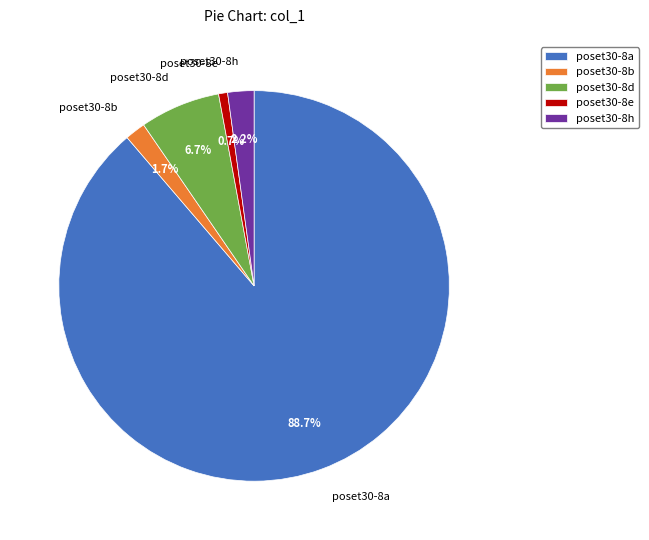

How much of the chart is everything except poset30-8d?

93.3%